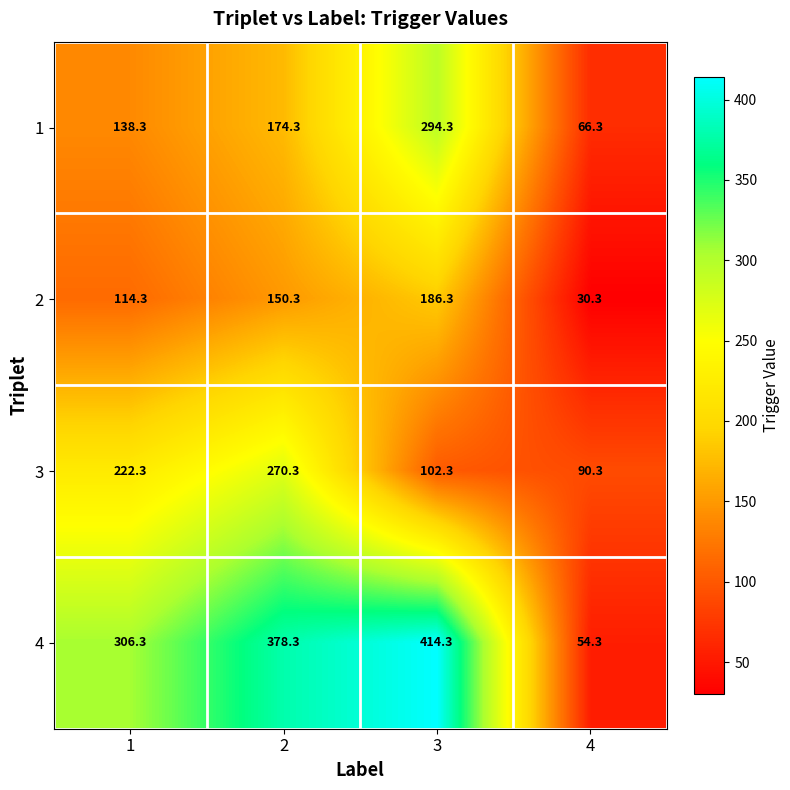

True or false: 4 has a value of 414.3 at 3.

True